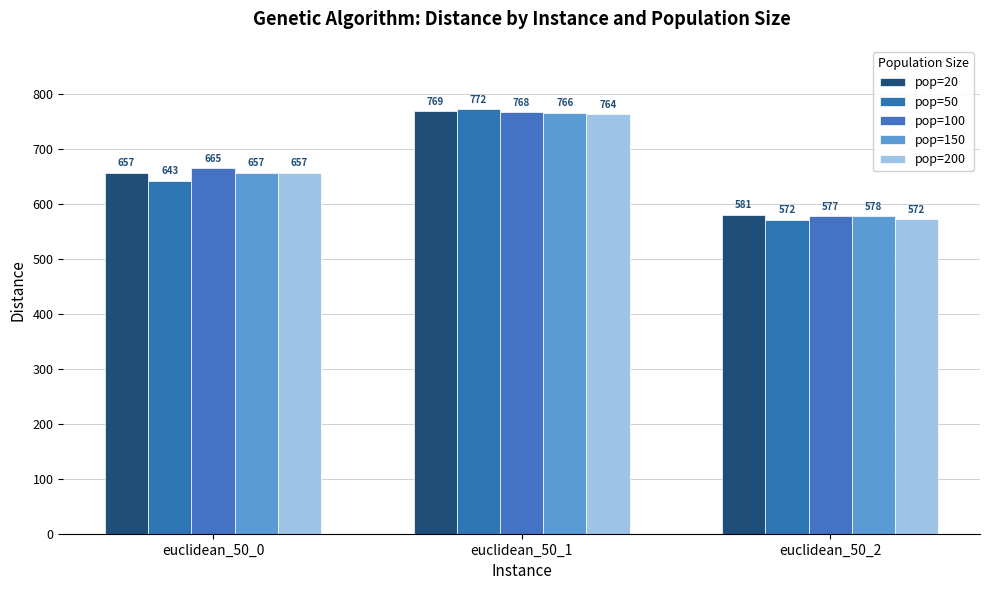

How many data points in pop=200 are less than 657?

1